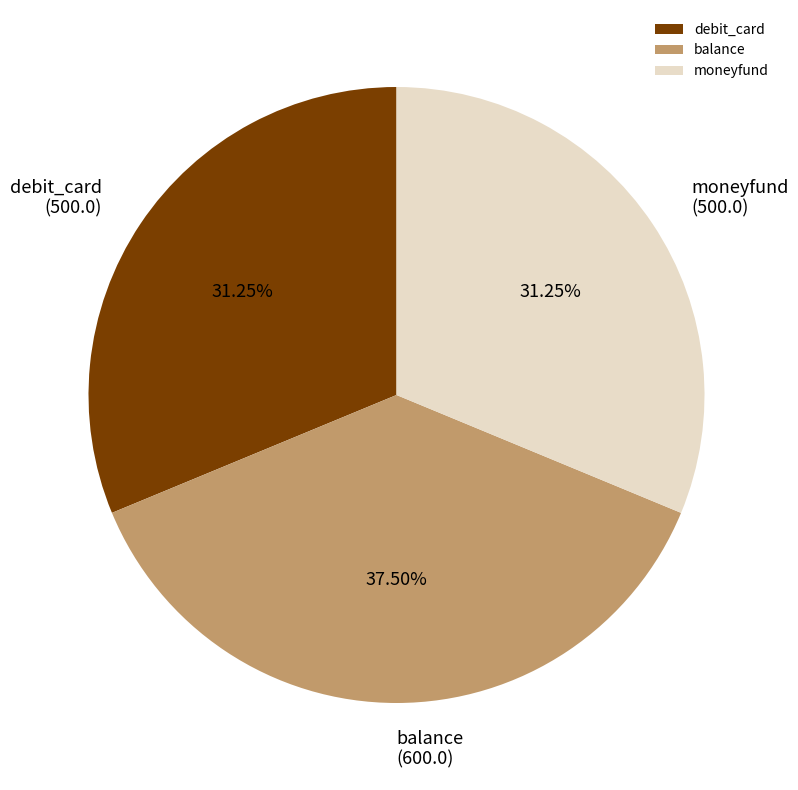

Between balance and moneyfund, which is larger?

balance